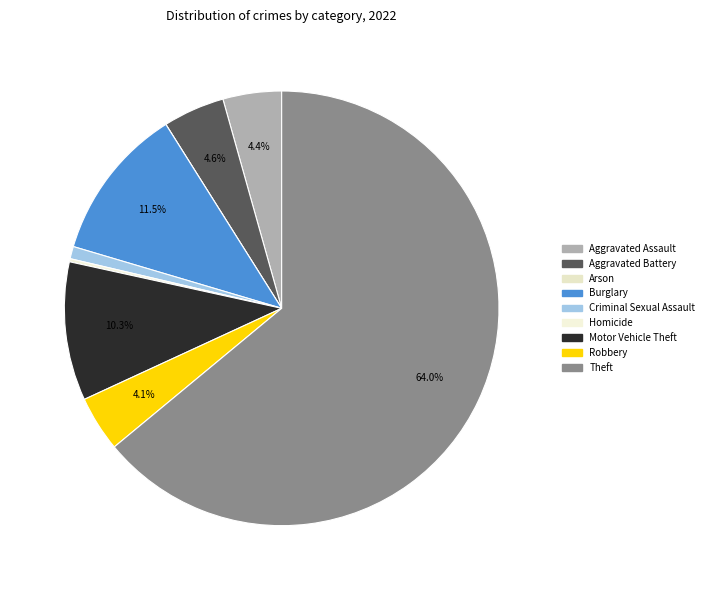

Which category has the smallest portion of the pie?

Arson